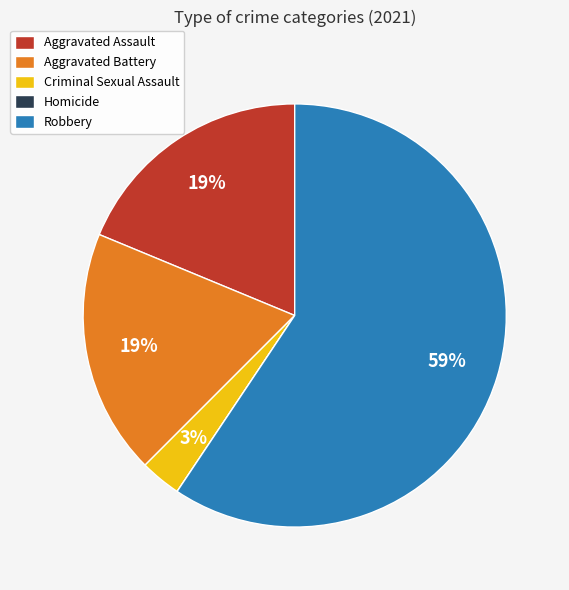

Is there a majority slice in this chart?

Yes